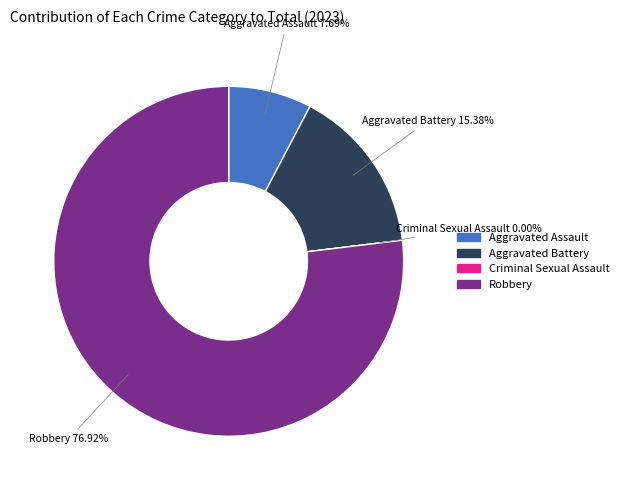

What percentage do Aggravated Battery and Robbery together represent?

92.3%